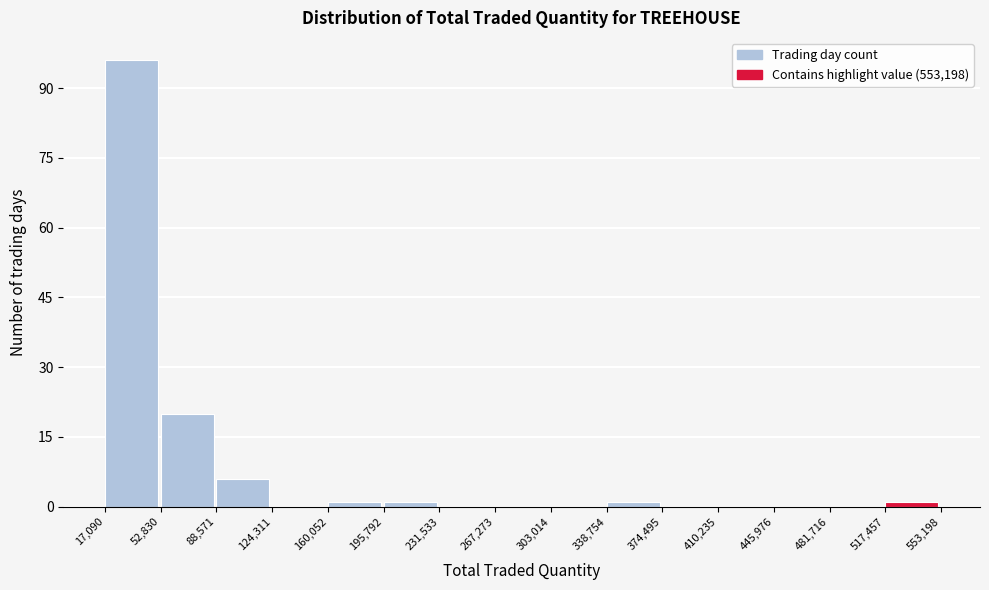

What is the height of the bar covering 17,090 to 52,830 on the x-axis? The values are not printed on the chart, so give them approximately, as read against the axis.

96